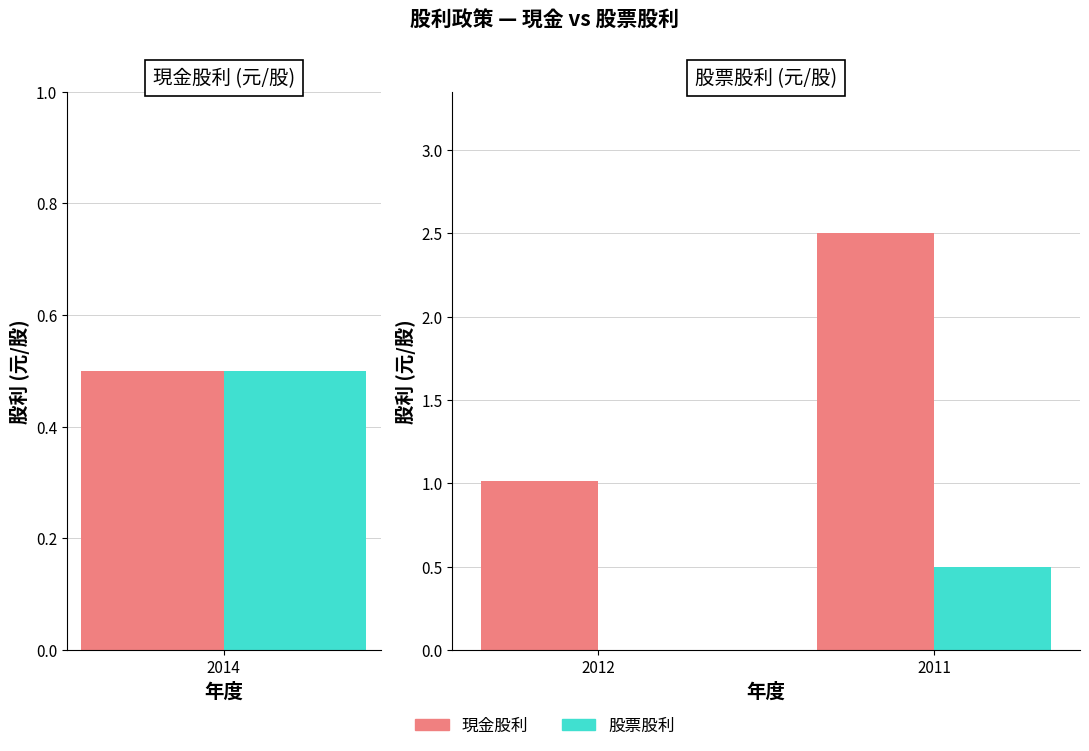

Rank the series at 2012 from highest to lowest value.

現金股利, 股票股利